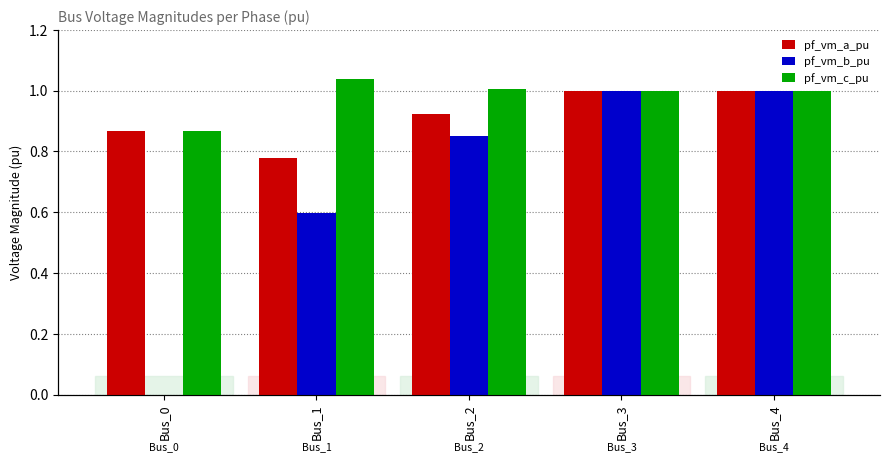

How many values in pf_vm_b_pu are above zero?

4